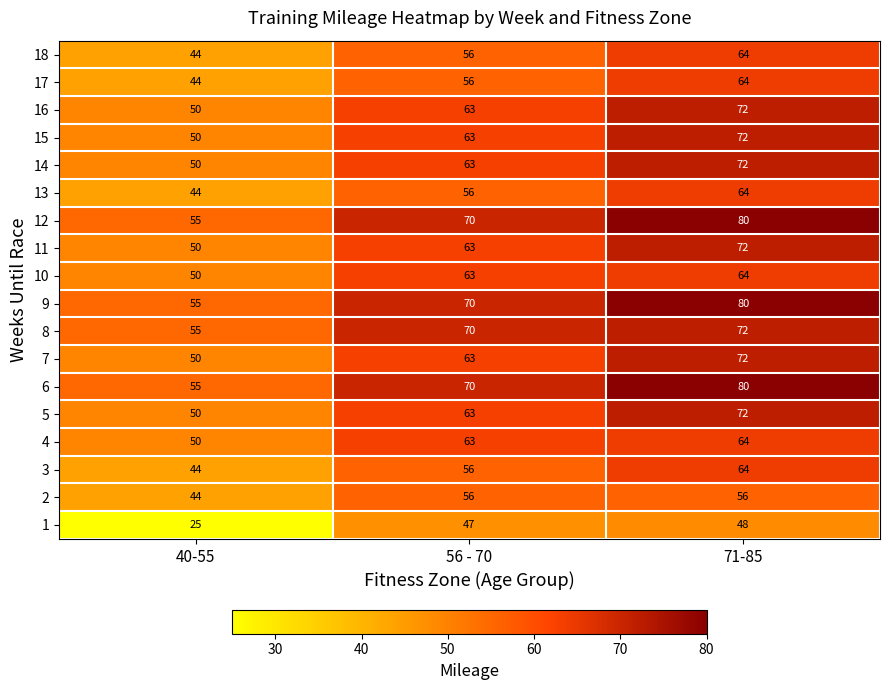

What is the spread (max minus min) of values at 71-85?

32